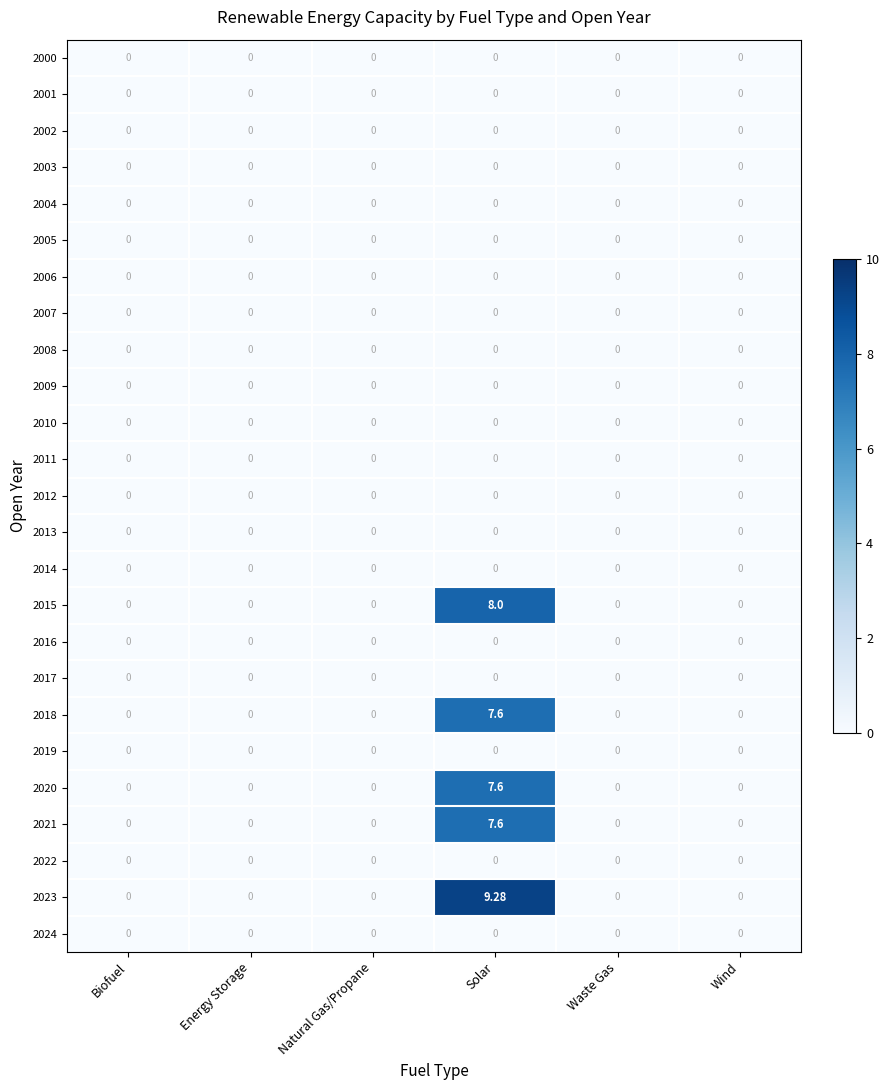

How many series are shown in this chart?

25